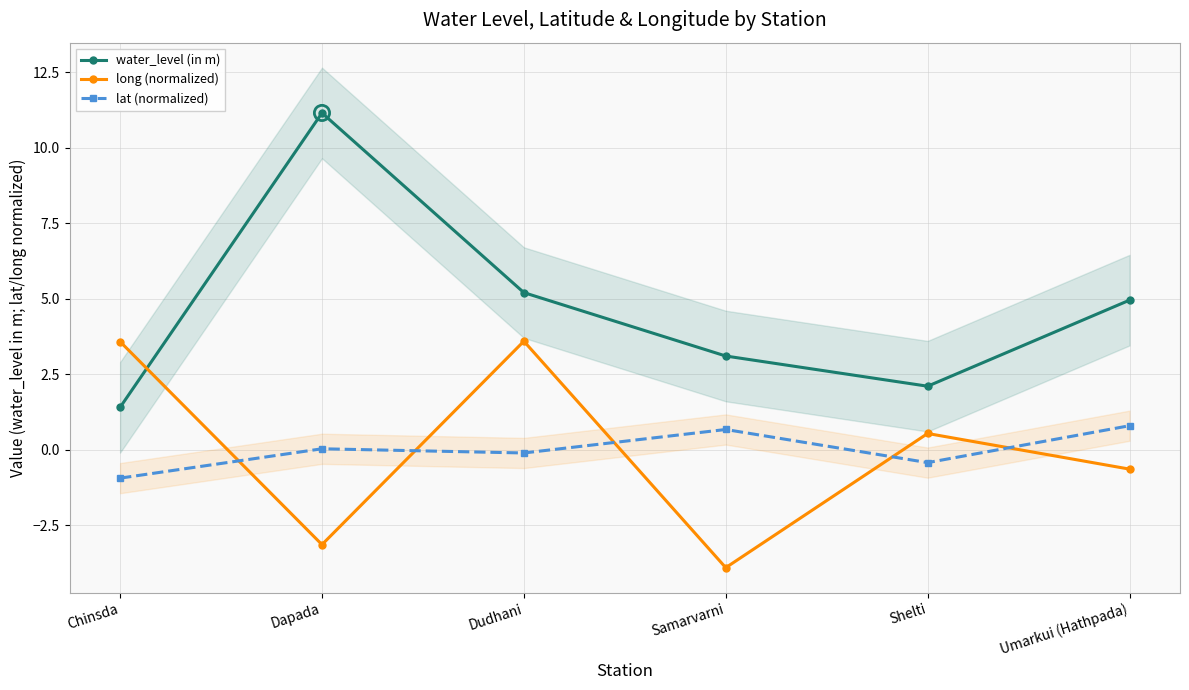

Which series reaches the minimum Y coordinate?

long (normalized)